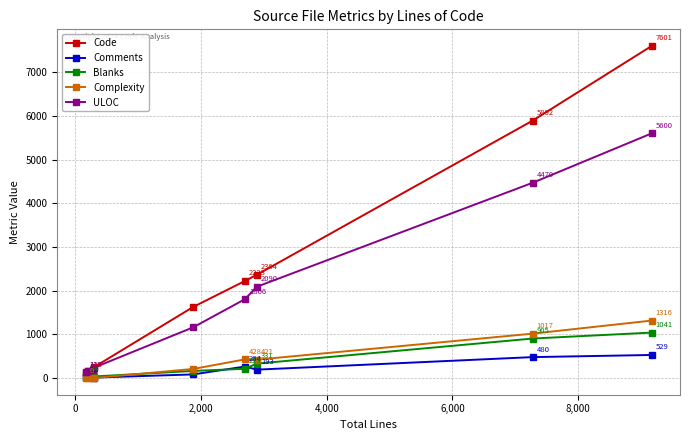

How many interior local peaks does the Complexity series have?

1